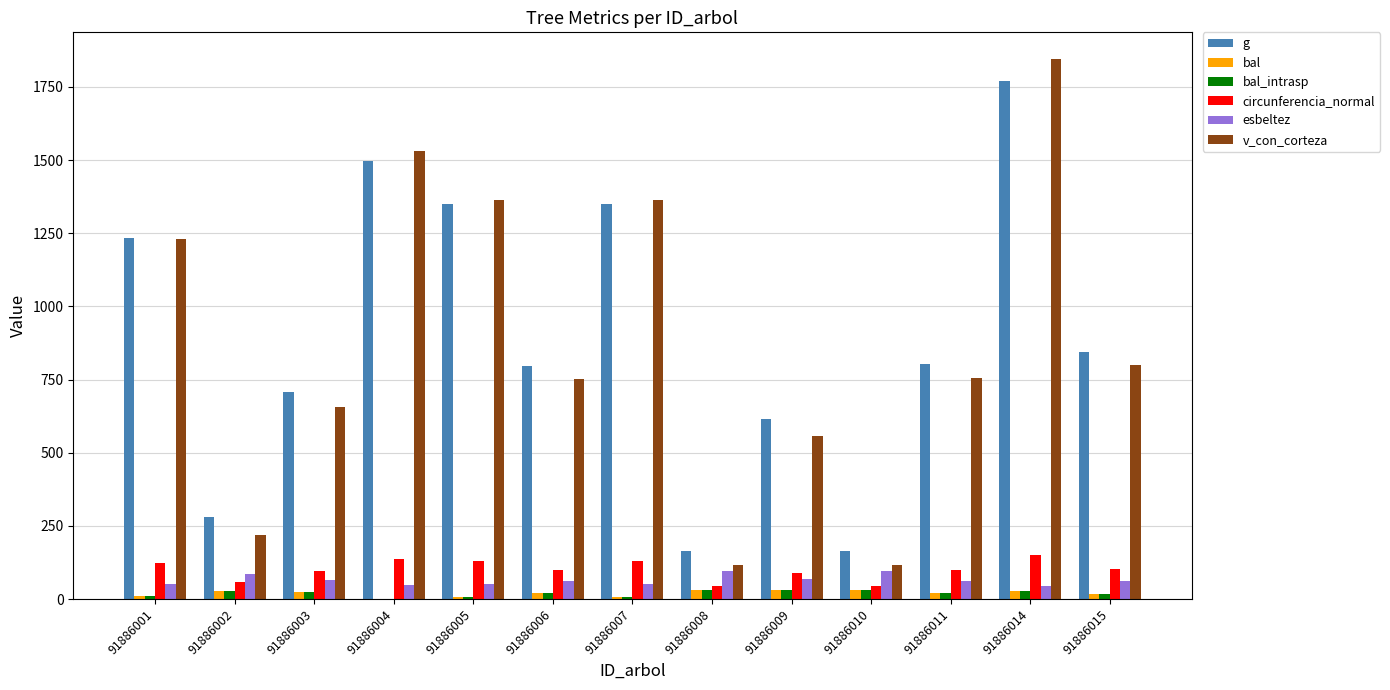

Are the bars horizontal?

No